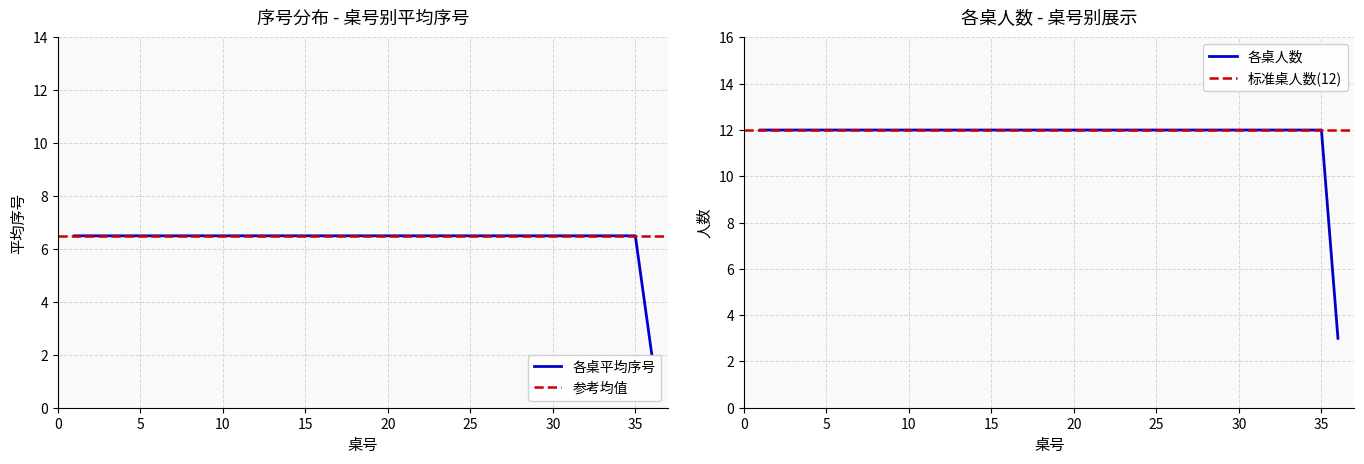

What is the minimum value for 各桌人数?

3